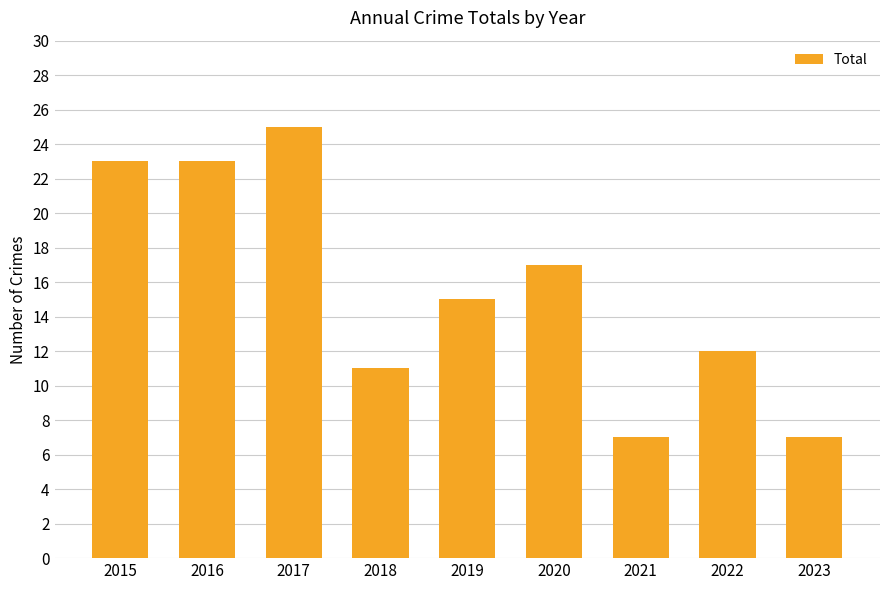

What is the sum of all values?

140